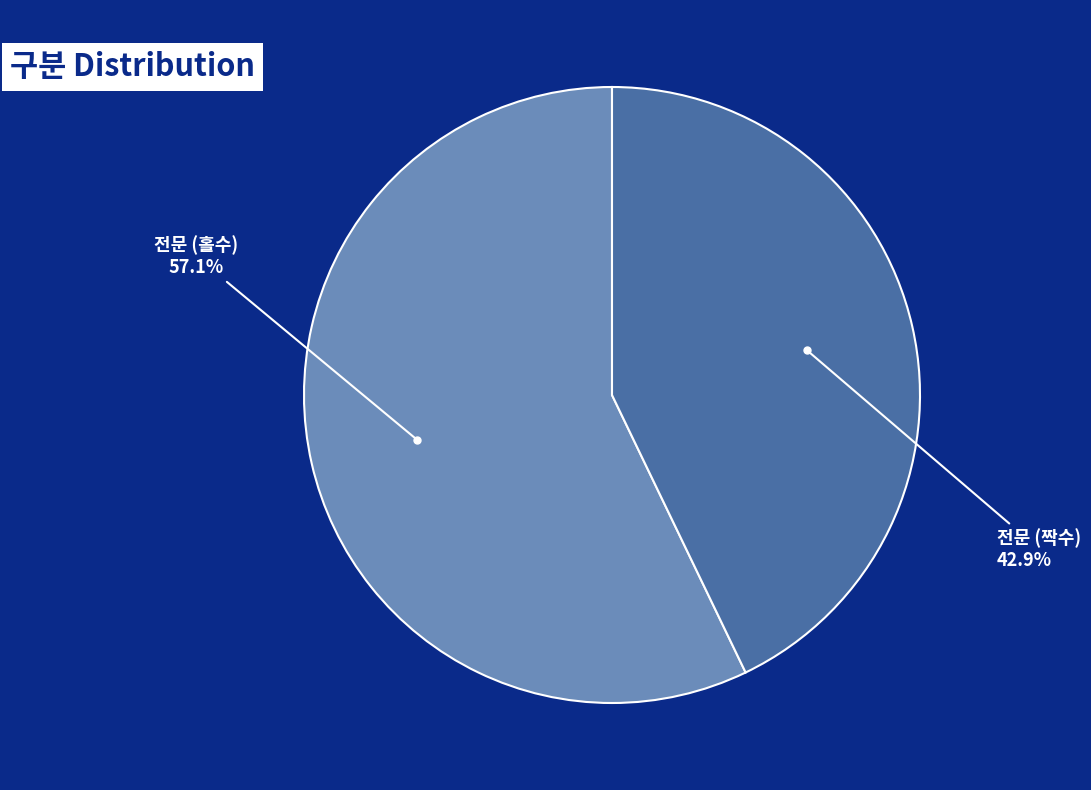

Is there any slice that represents more than half of the pie?

Yes